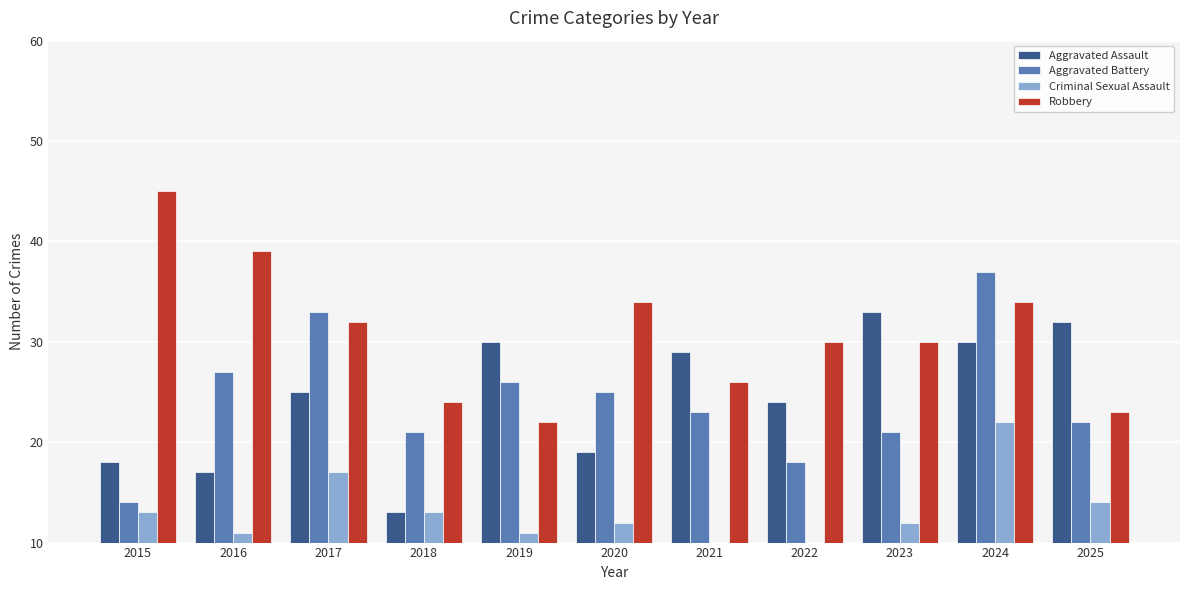

At which label is Aggravated Battery closest to 25?

2020